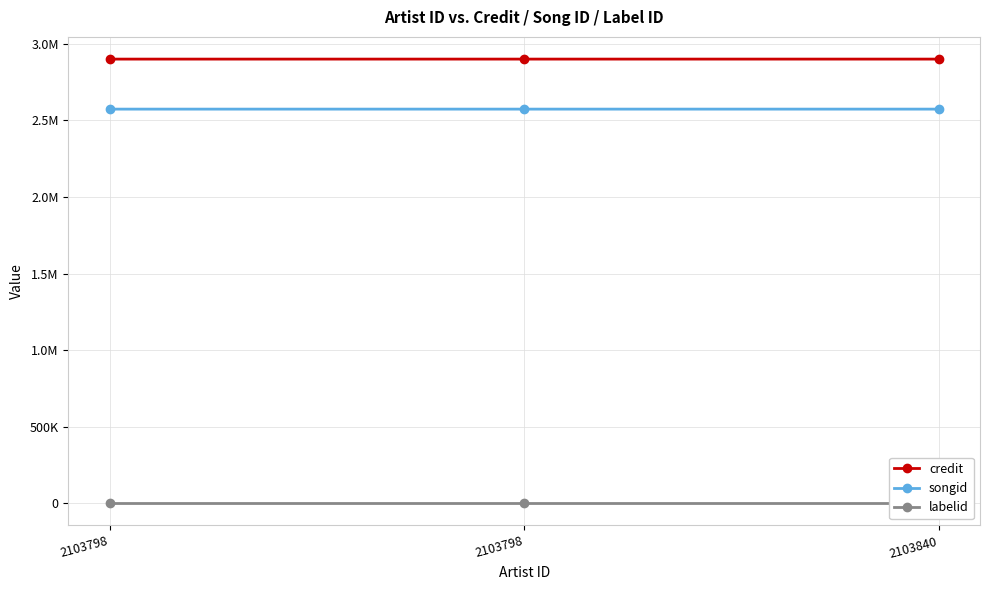

Reading right to left, extract all data points from this chart.

credit: 2900232	2900232	2900169
songid: 2573606	2573606	2573572
labelid: -1	-1	-1